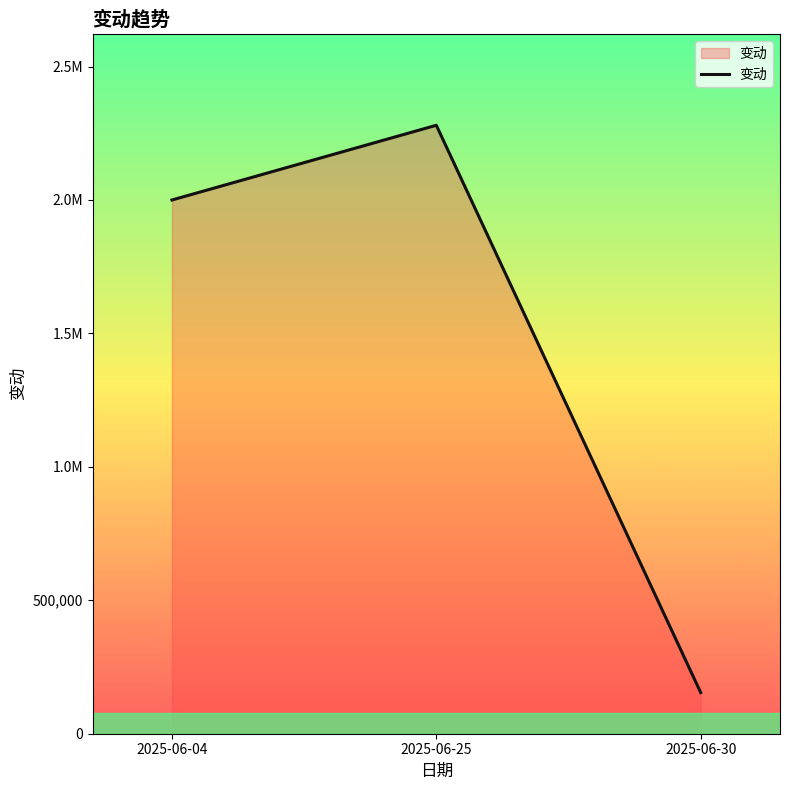

Is this an area chart (filled region under the line)?

Yes